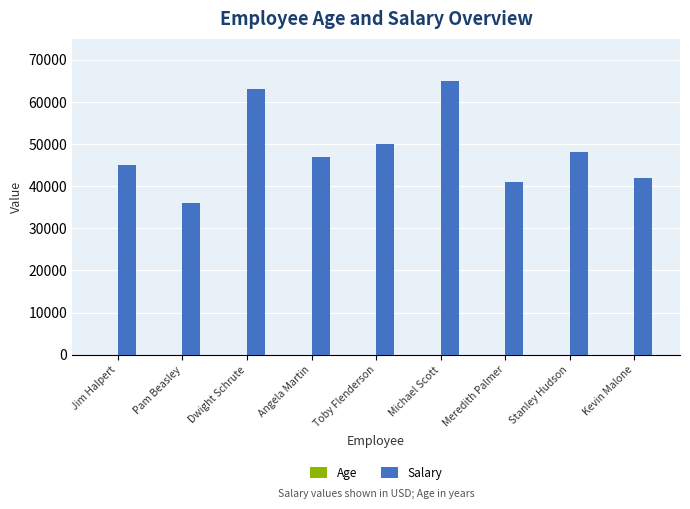

Between Jim Halpert and Stanley Hudson, which series saw the biggest shift?

Salary